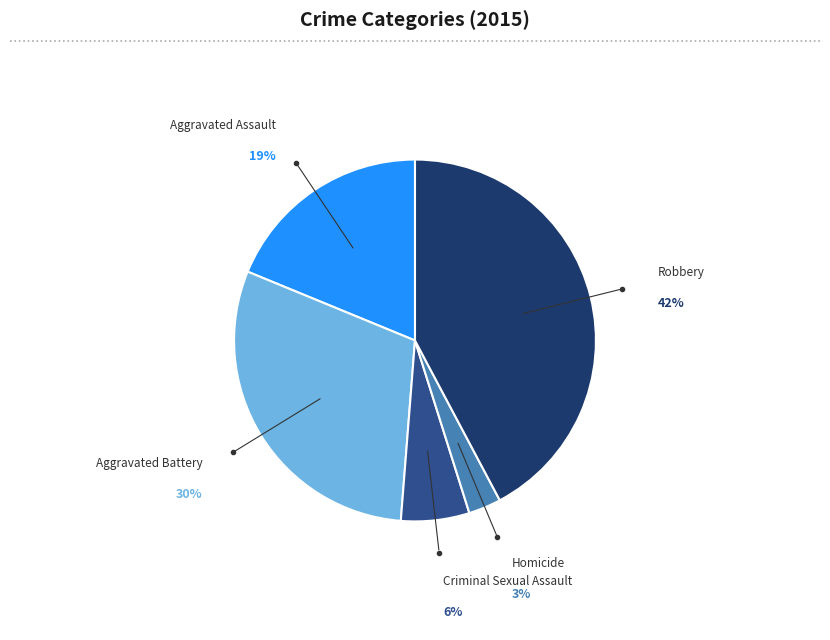

Is there a majority slice in this chart?

No